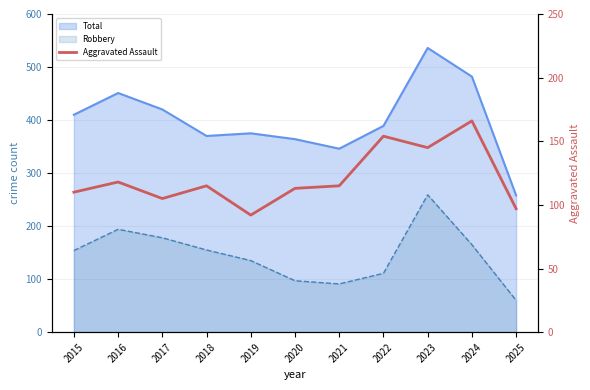

Reading left to right, list all the values displayed in this chart.

2015=110	2016=118	2017=105	2018=115	2019=92	2020=113	2021=115	2022=154	2023=145	2024=166	2025=97